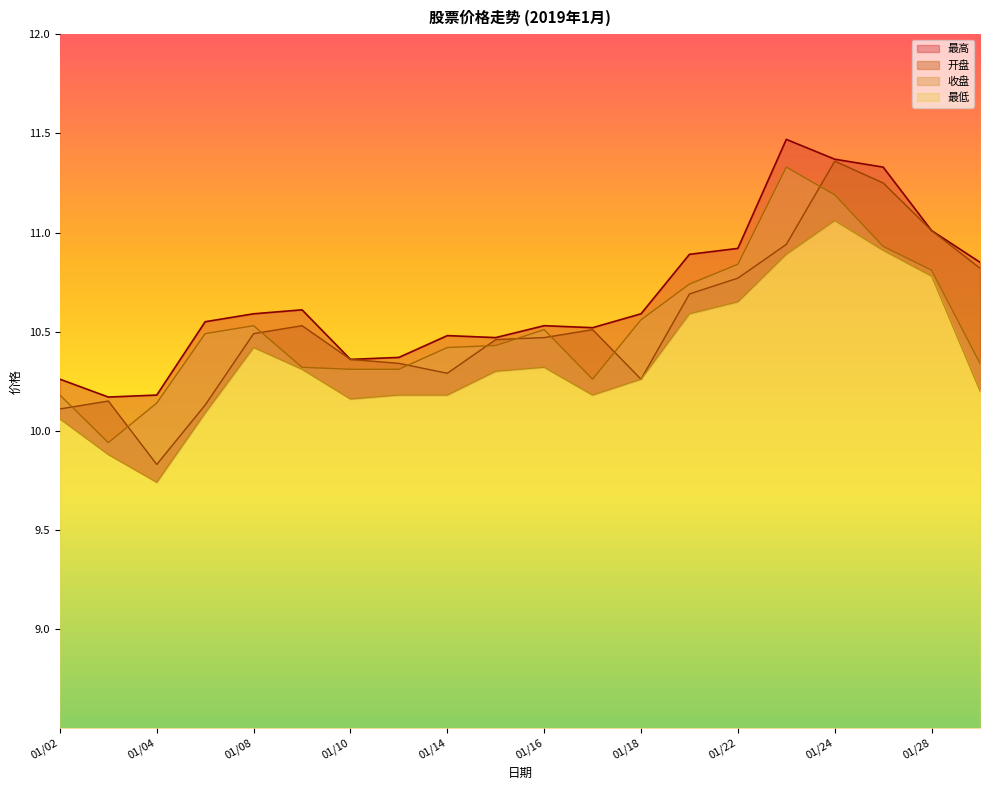

Which series has the largest total across all categories?

最高